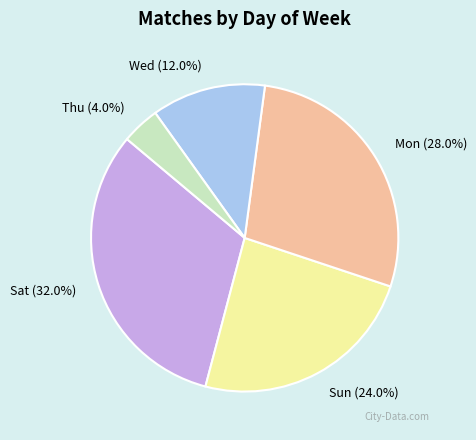

To the nearest percent, what portion does Sat represent?

32%